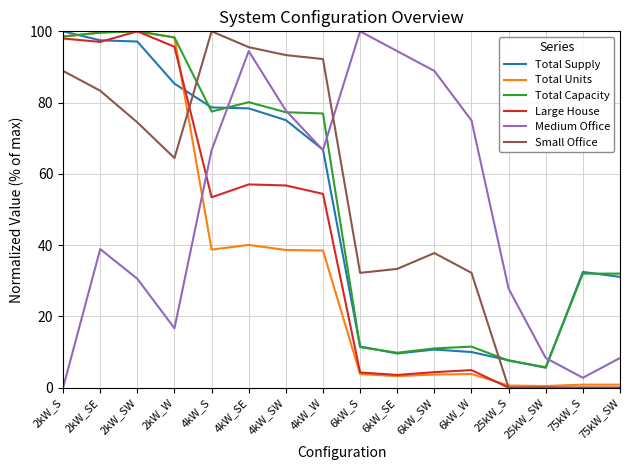

What are all the series names shown in the legend?

Total Supply, Total Units, Total Capacity, Large House, Medium Office, Small Office